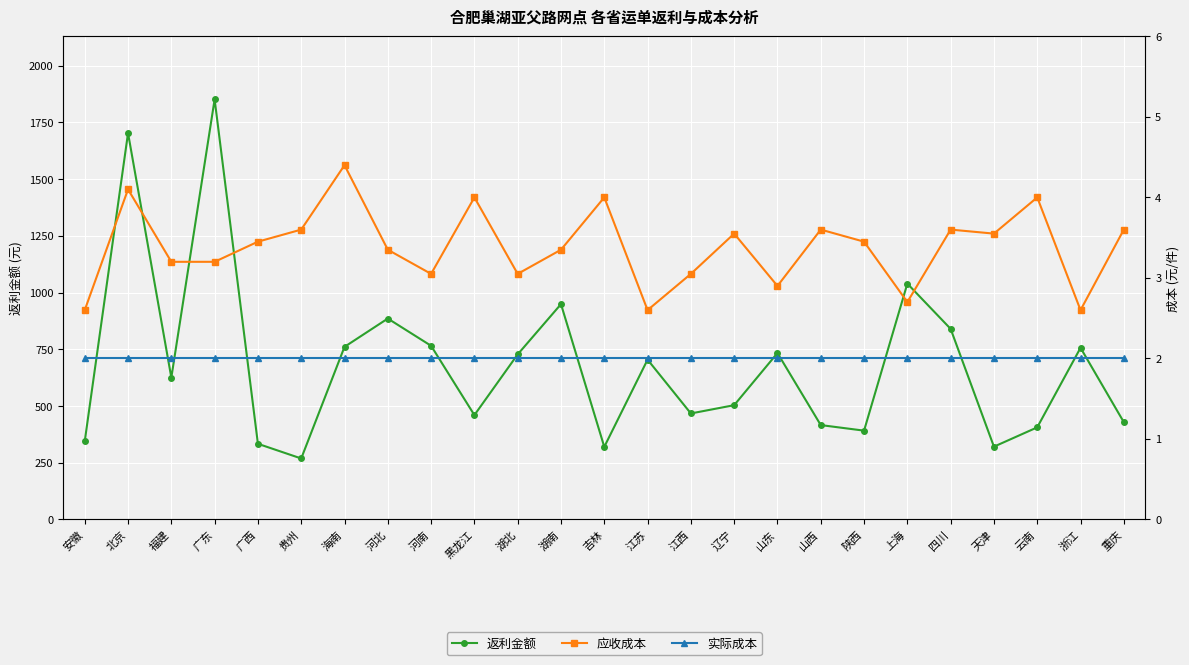

At which label does 实际成本 reach its peak?

安徽